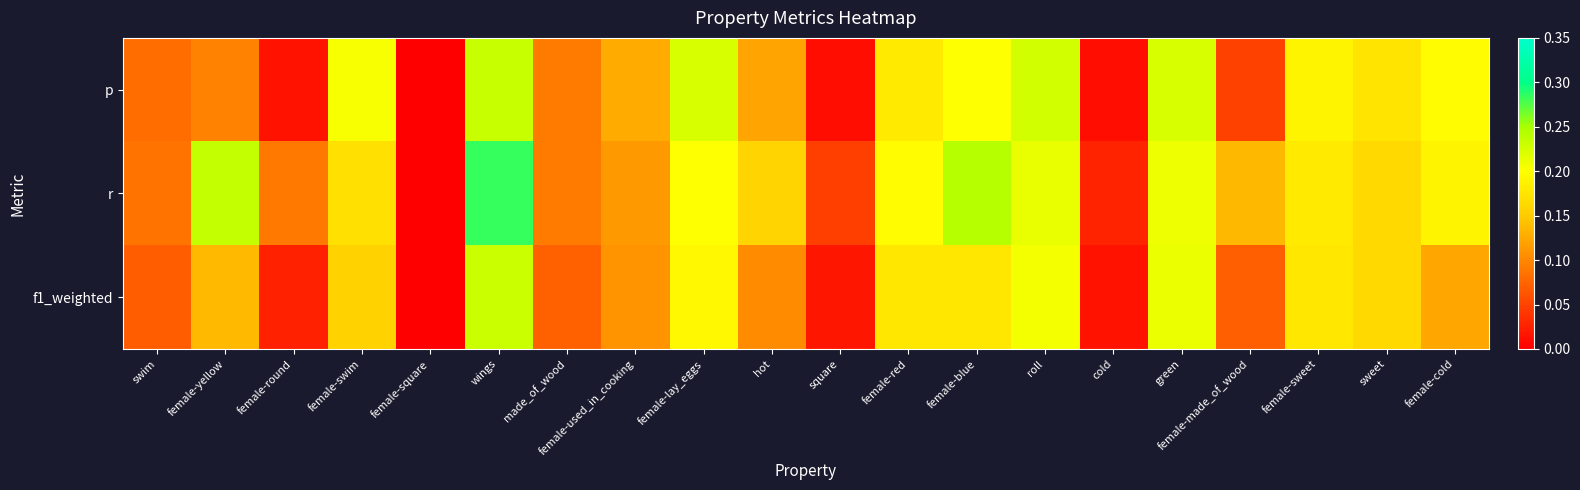

What is the total value across all series at wings?

0.7